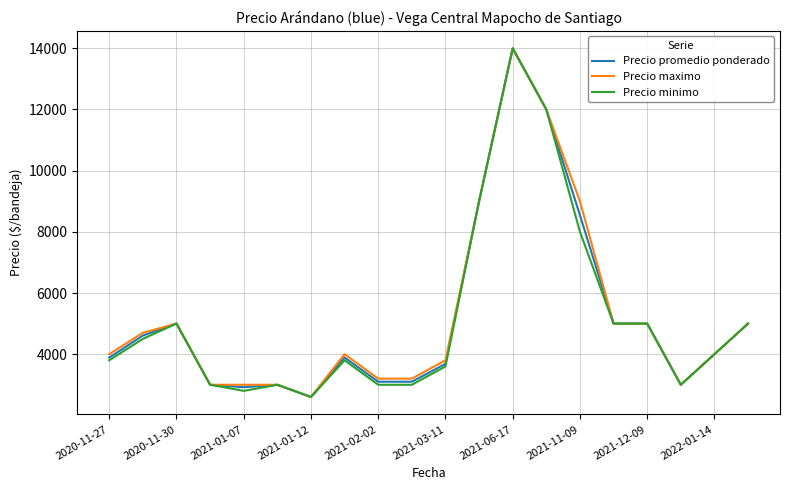

What is the maximum value shown in the chart?

14000